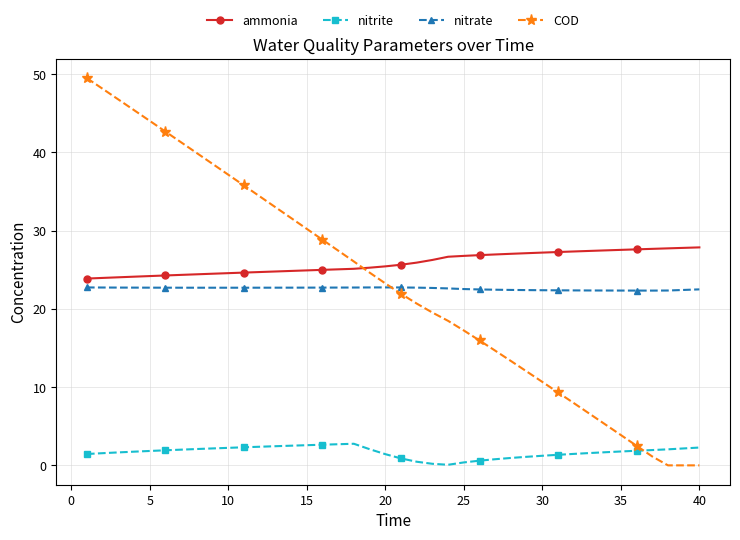

True or false: nitrate and nitrite cross at least once.

False